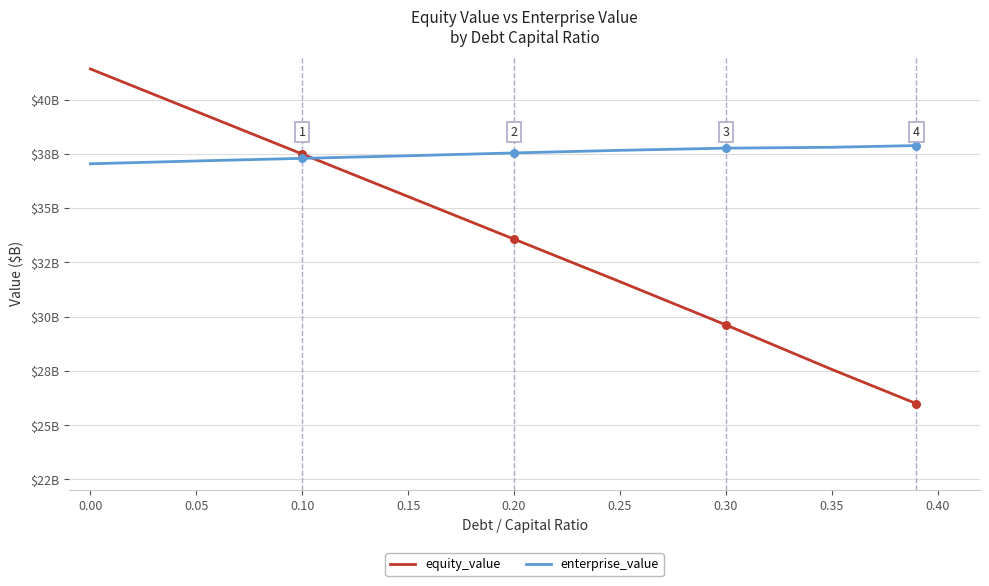

Is this an area chart (filled region under the line)?

No